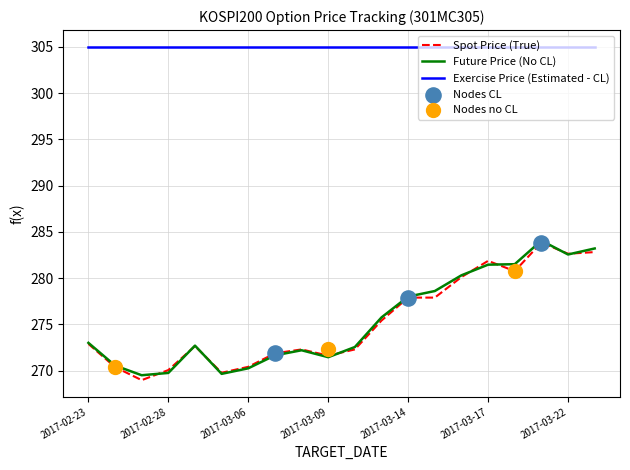

Which series has the widest spread of Y values?

SPOT_PRICE